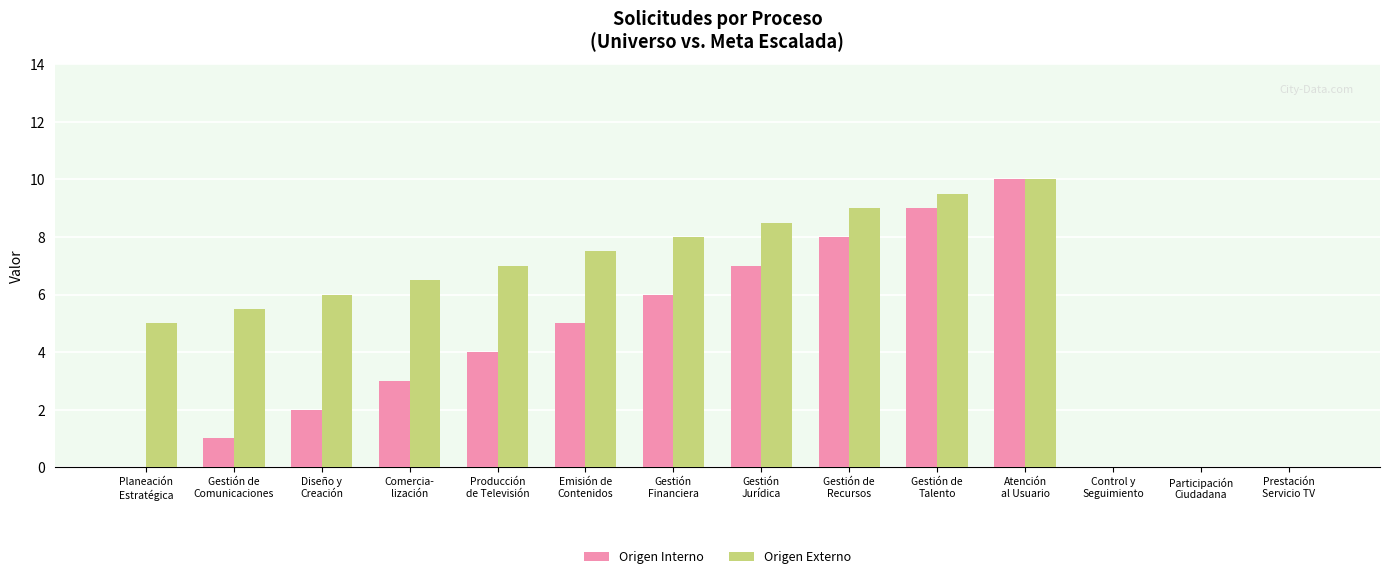

What is the average value of the Origen Interno series?

3.9